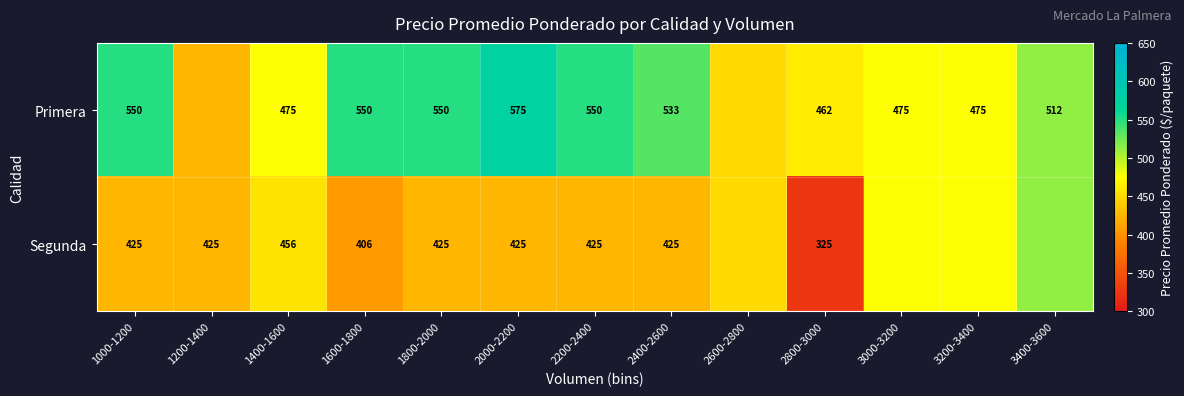

Is the value of Primera at 2000-2200 greater than the value of Segunda at 2000-2200?

Yes